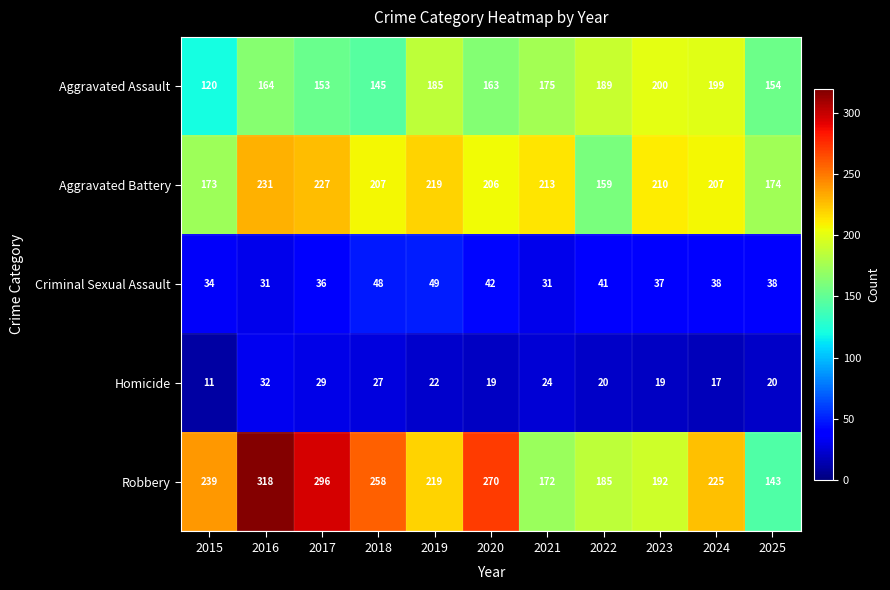

What is the greatest value displayed?

318